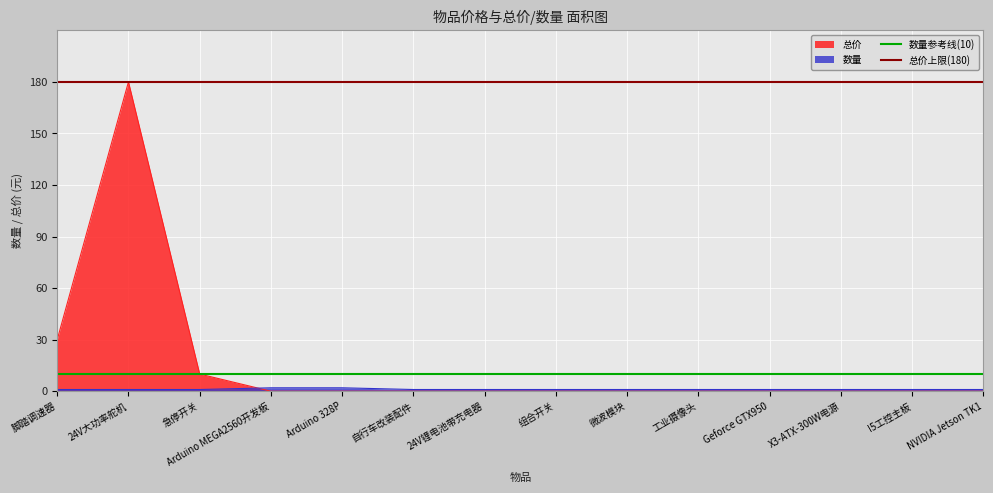

The value of 总价 at 24V大功率舵机 is 180. True or false?

True